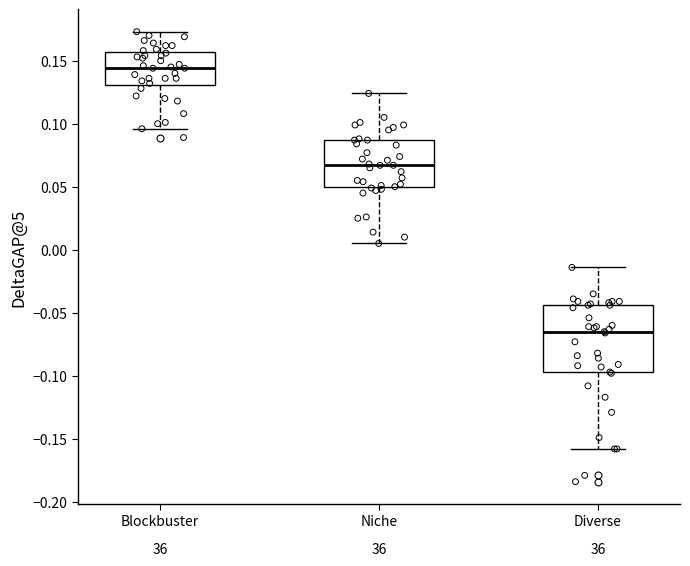

Reading left to right, transcribe this box plot: for each box, give where its median line is, the range the box spans, and where its two whiskers end, as read against the y-axis. The values are not printed on the chart, so give them approximately, as read against the axis.

Blockbuster: median 0.145, box 0.130 to 0.155, whiskers 0.095 to 0.175
Niche: median 0.065, box 0.050 to 0.085, whiskers 0.005 to 0.125
Diverse: median -0.065, box -0.095 to -0.045, whiskers -0.160 to -0.015